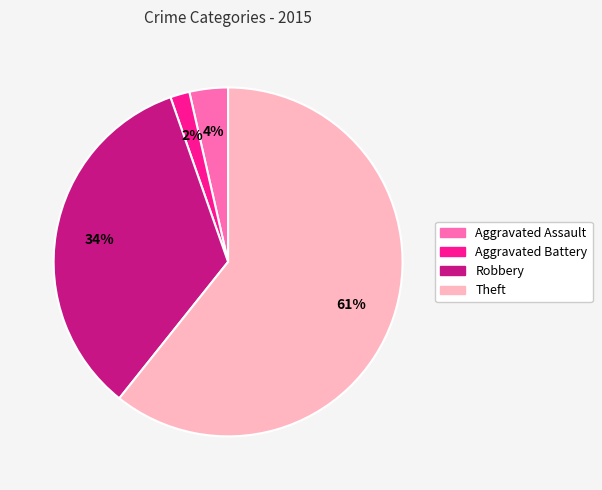

What is the largest slice in the pie chart?

Theft